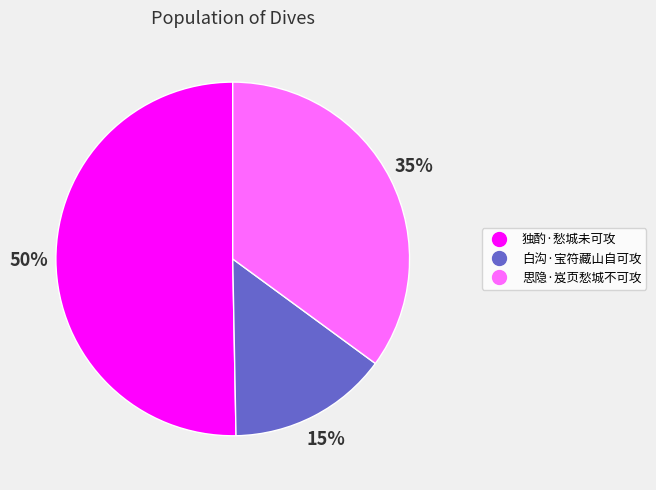

How many segments does this pie chart have?

3